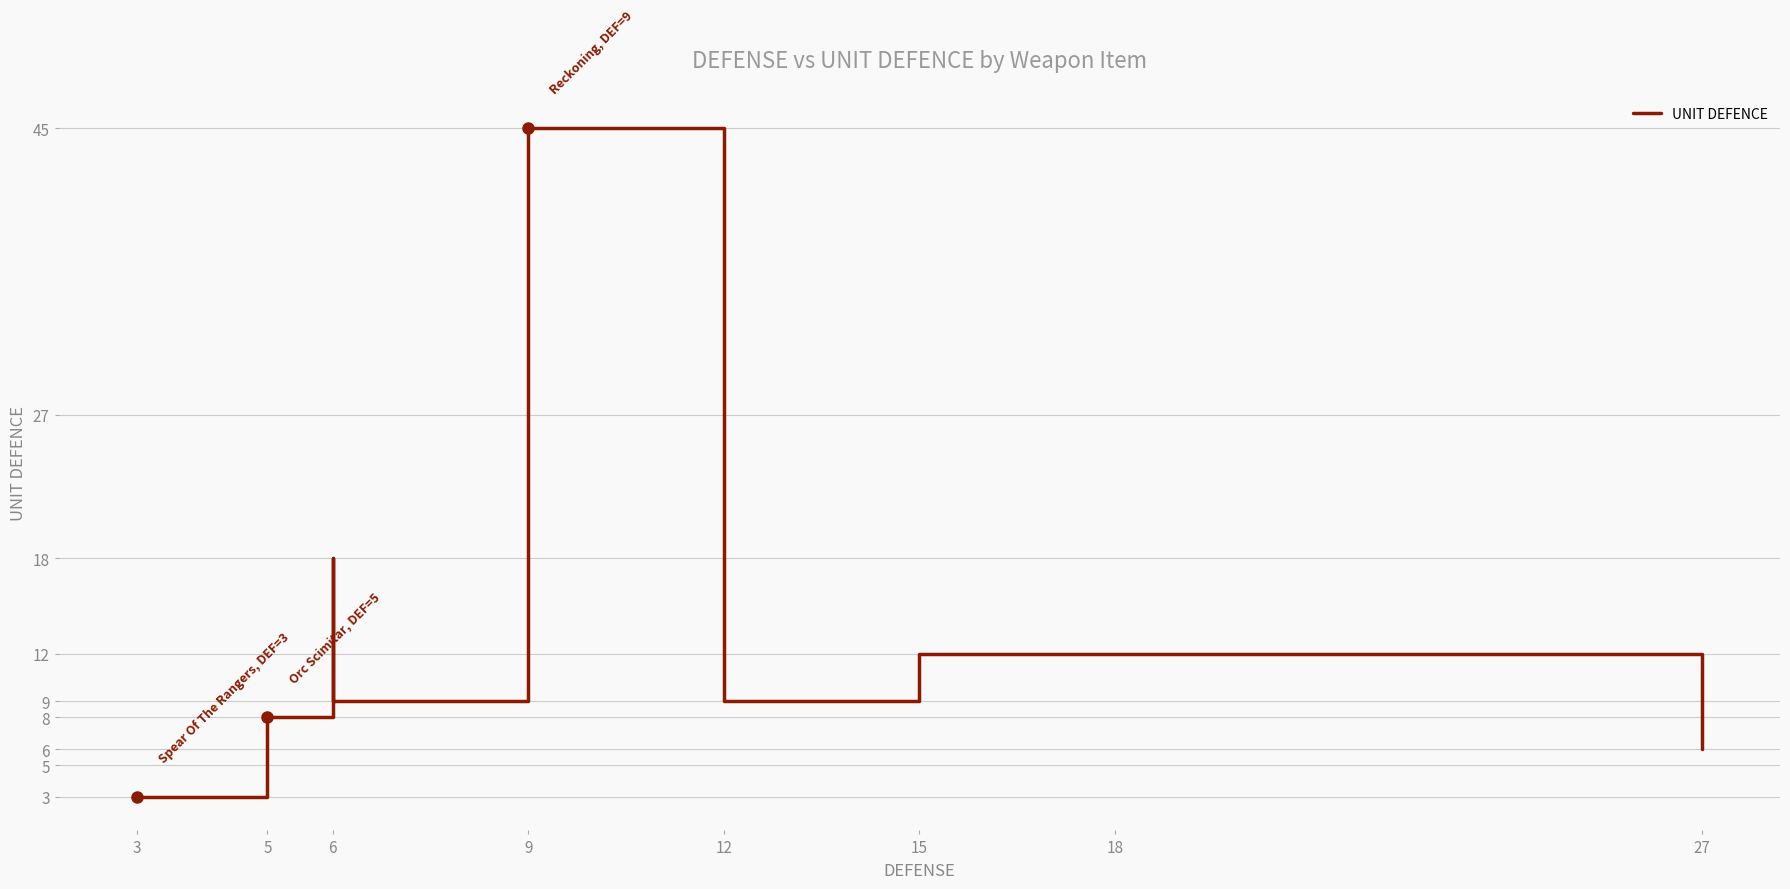

What is the maximum value shown in the chart?

45